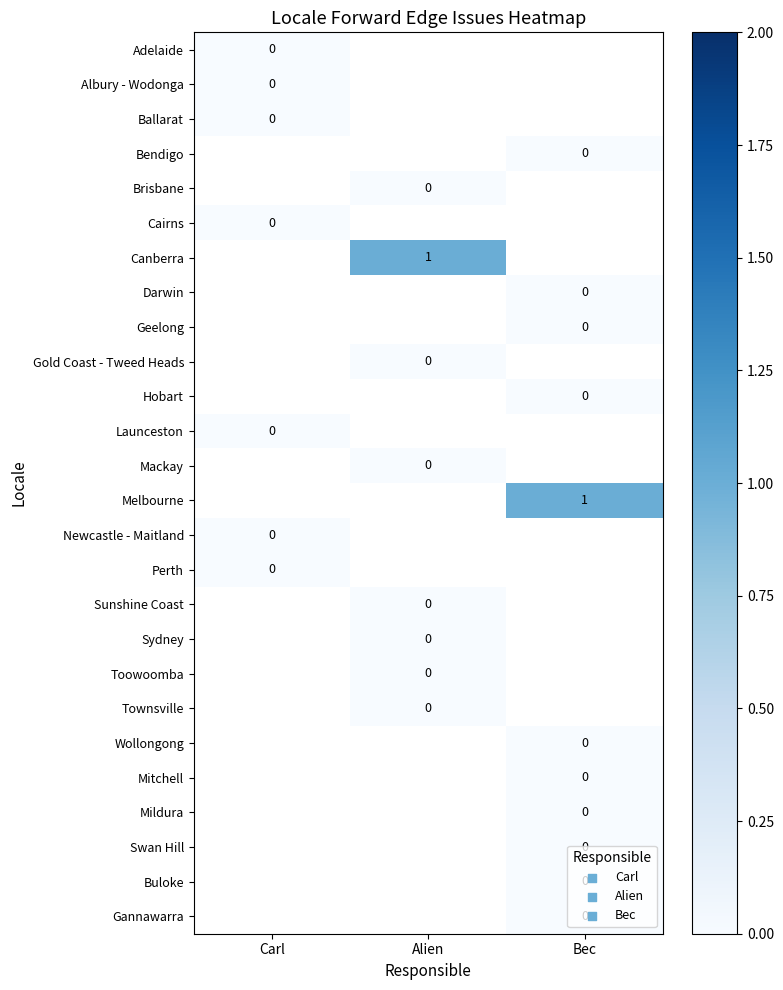

How many distinct data groups are displayed?

26